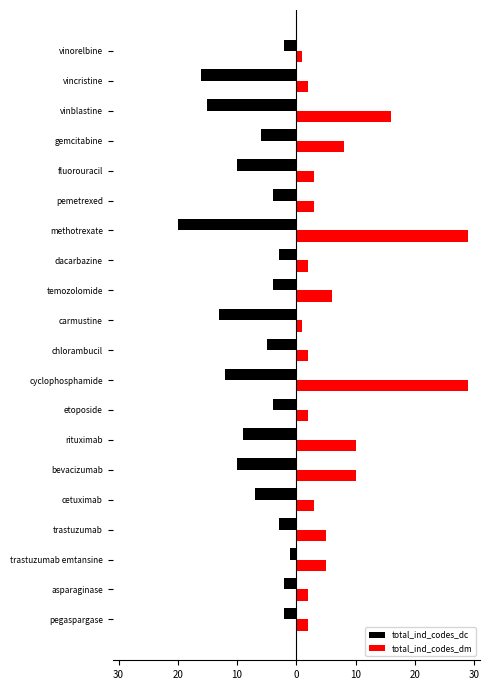

What are all the series names shown in the legend?

total_ind_codes_dc, total_ind_codes_dm